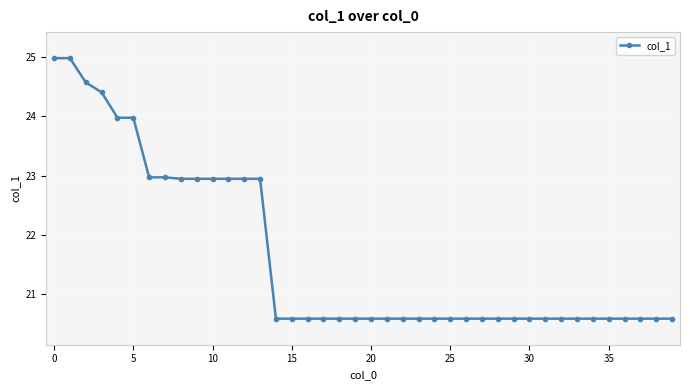

What is the difference between the second highest and minimum values?

4.4